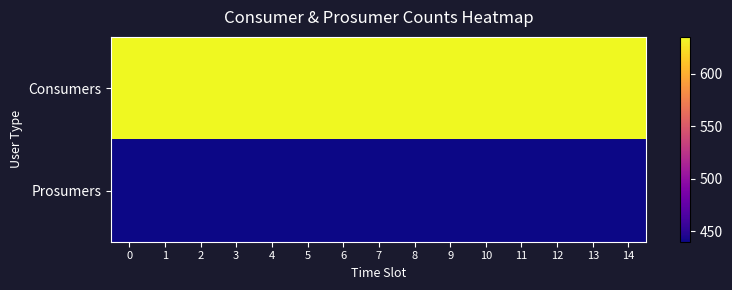

How many series are shown in this chart?

2